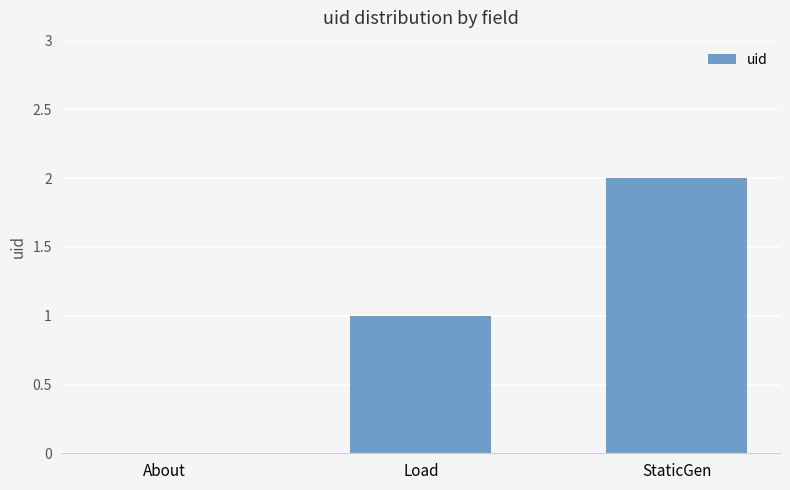

What is the greatest value displayed?

2